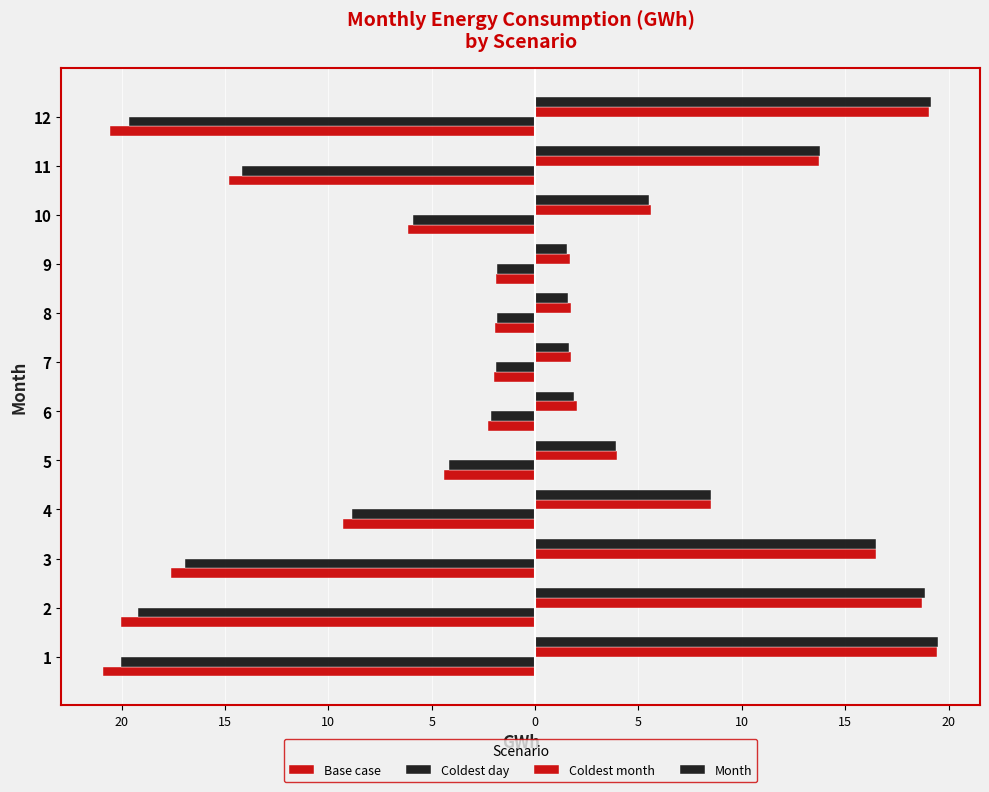

Reading left to right, extract all data points from this chart.

Base case: -20.9	-20.0	-17.6	-9.3	-4.4	-2.3	-2.0	-1.9	-1.9	-6.2	-14.8	-20.5
Coldest day: -20.0	-19.2	-16.9	-8.9	-4.2	-2.2	-1.9	-1.9	-1.8	-5.9	-14.2	-19.7
Coldest month: 19.4	18.7	16.5	8.5	4.0	2.0	1.8	1.7	1.7	5.6	13.7	19.1
Month: 19.5	18.8	16.5	8.5	3.9	1.9	1.6	1.6	1.6	5.5	13.8	19.2